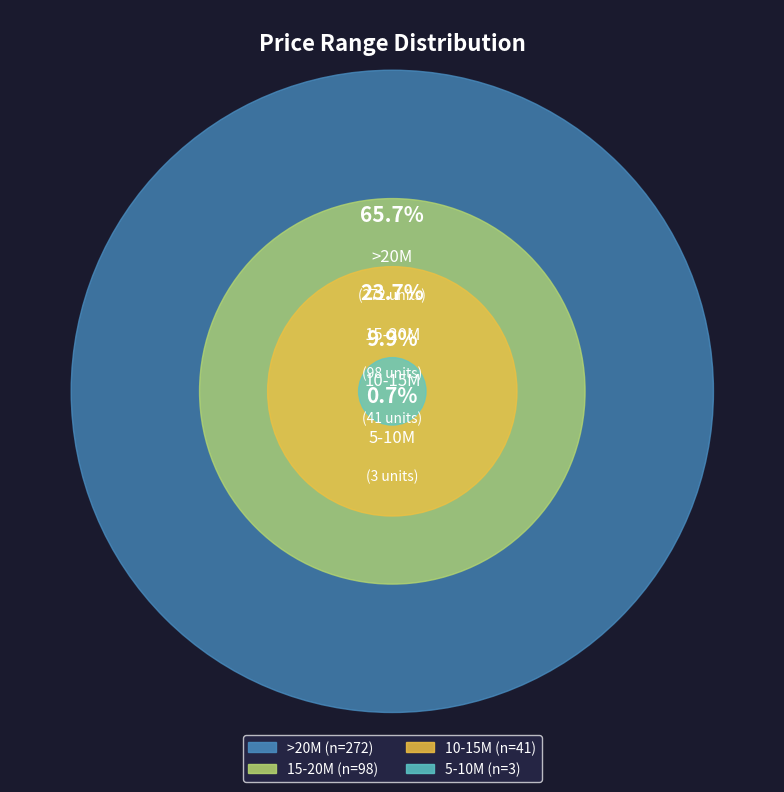

Which slice represents more than half of the pie?

>20M